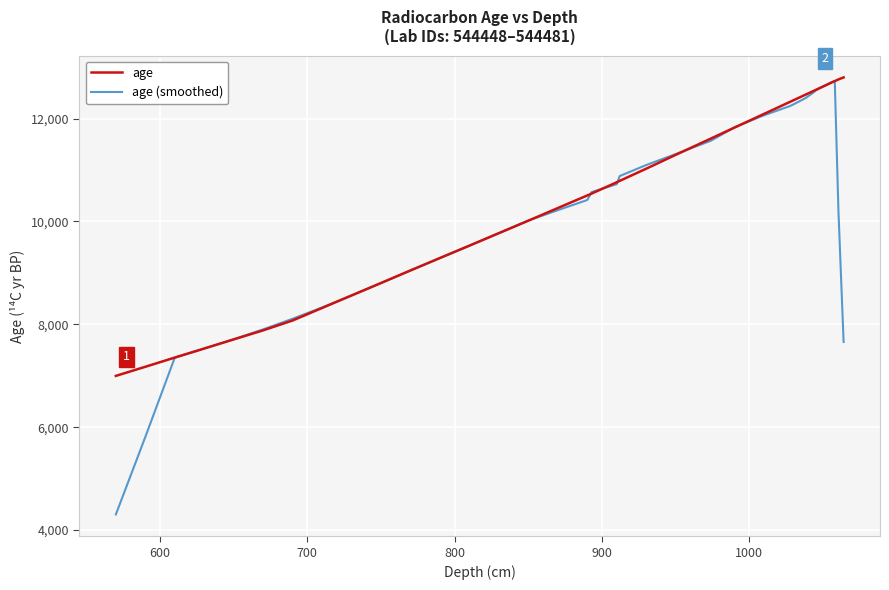

Which series has the widest spread of values?

age (smoothed)